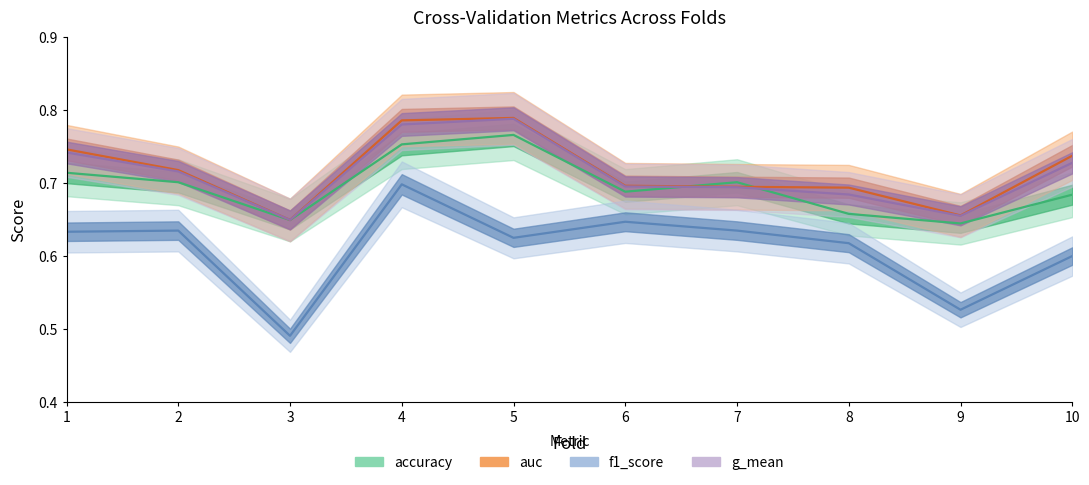

What are all the series names shown in the legend?

accuracy, auc, f1_score, g_mean